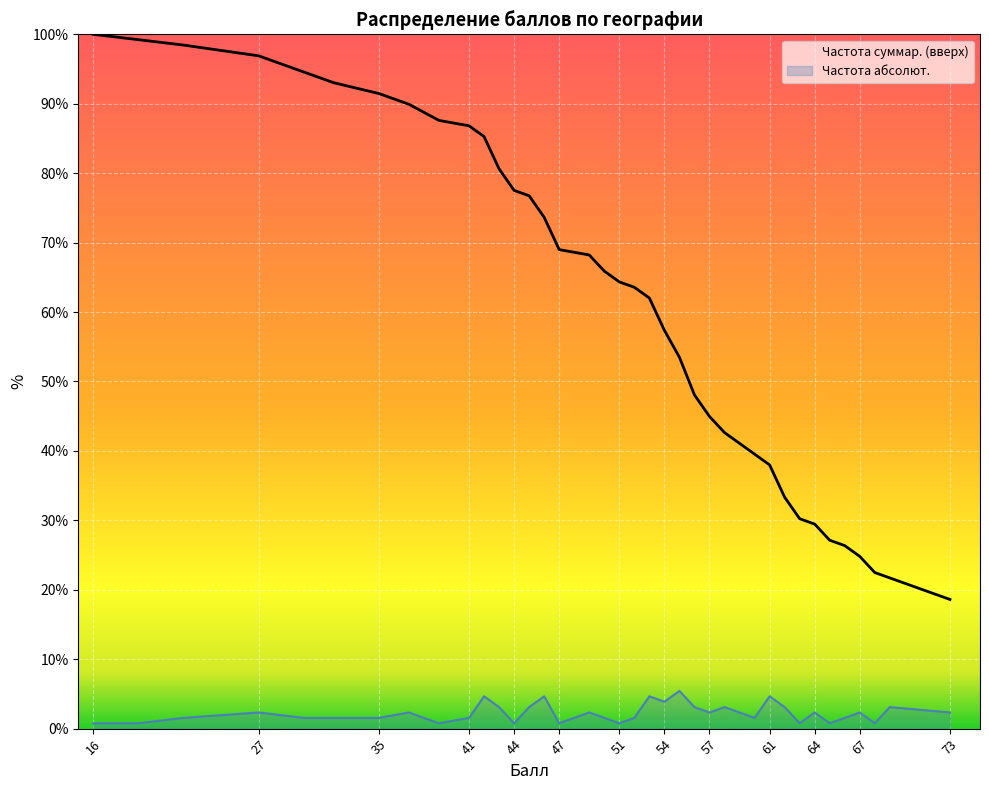

What is the highest value of the Частота абсолют. series?

5.4